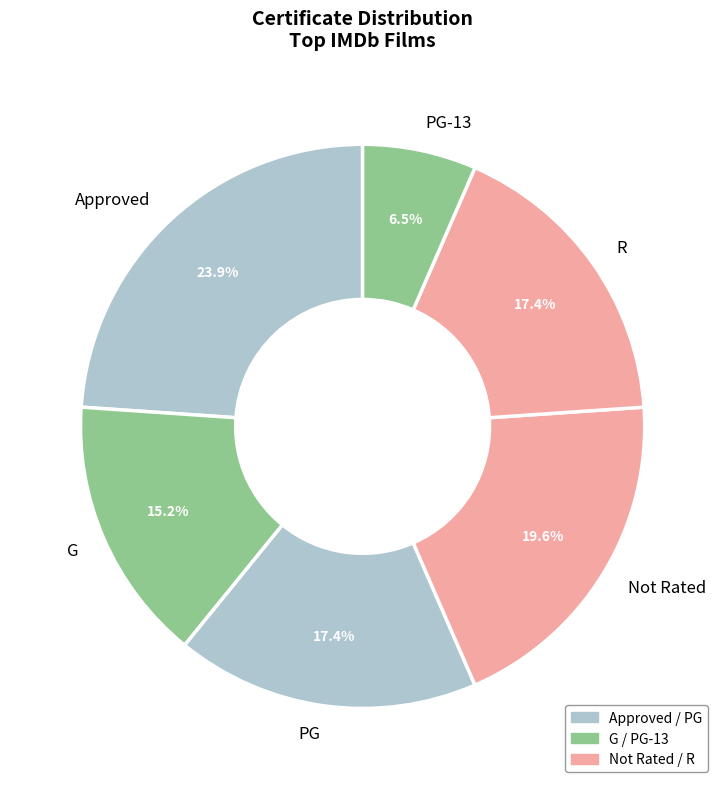

What percentage is the R slice, to the nearest percent?

17%